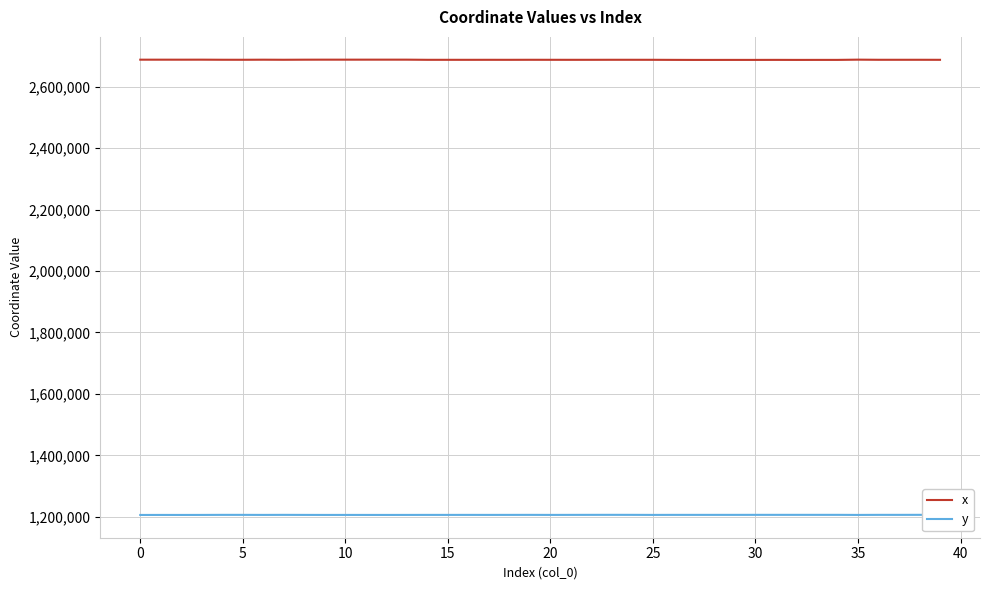

Does the chart display data point markers on the line(s)?

No